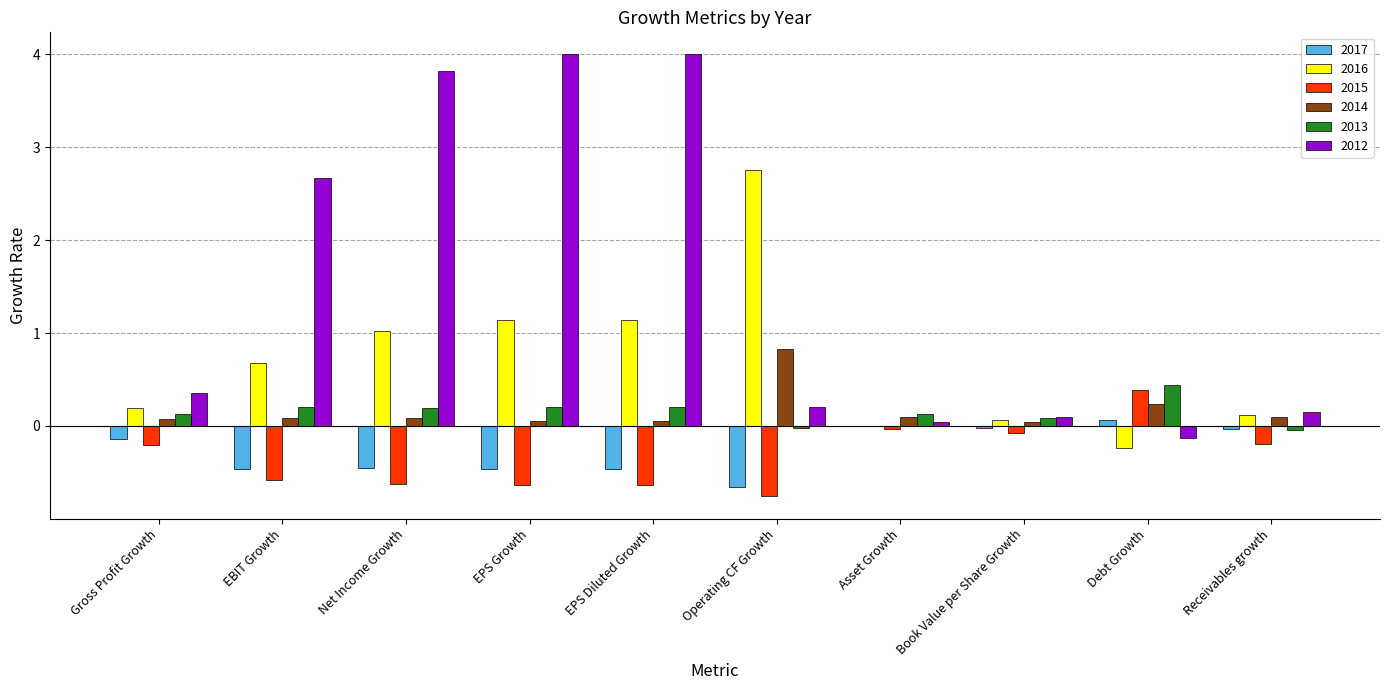

Is the value of 2017 at Receivables growth greater than the value of 2015 at Debt Growth?

No